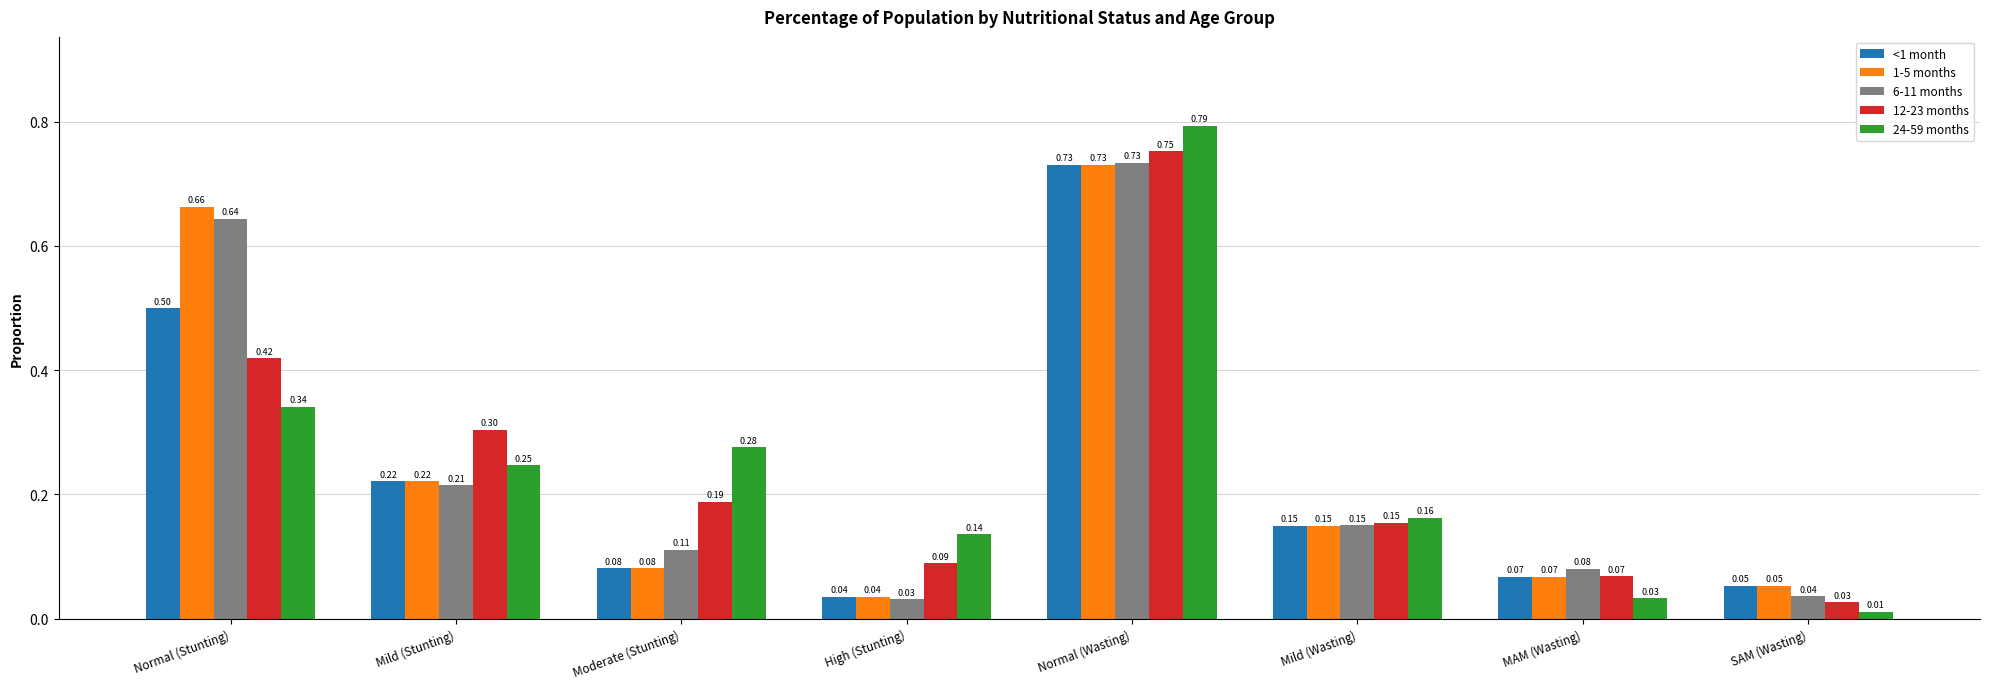

What is the label of the 6th bar from the left?

Mild (Wasting)